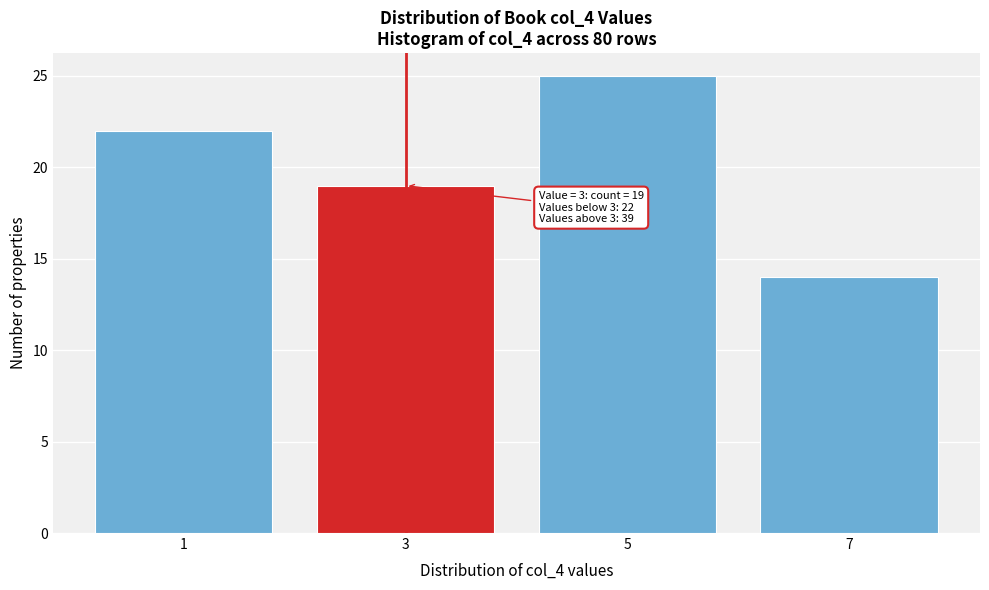

Reading right to left, list all the values displayed in this chart.

7=14	5=25	3=19	1=22